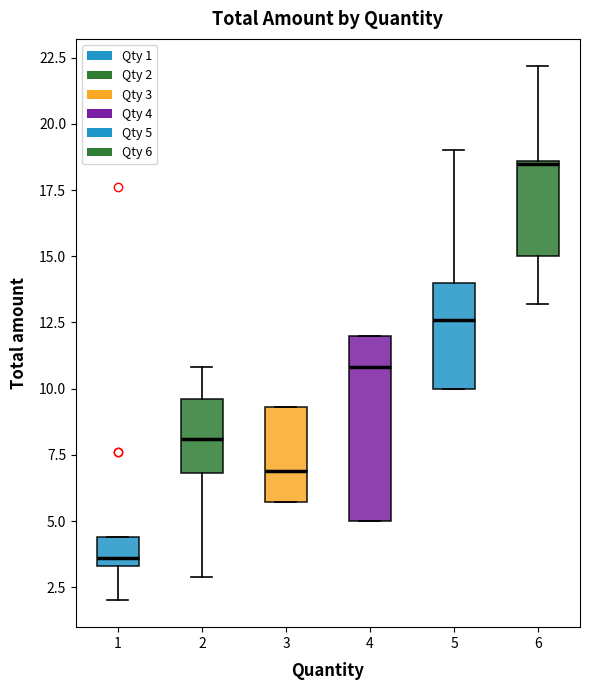

Which box is the tallest, from its lower edge to its upper edge?

4